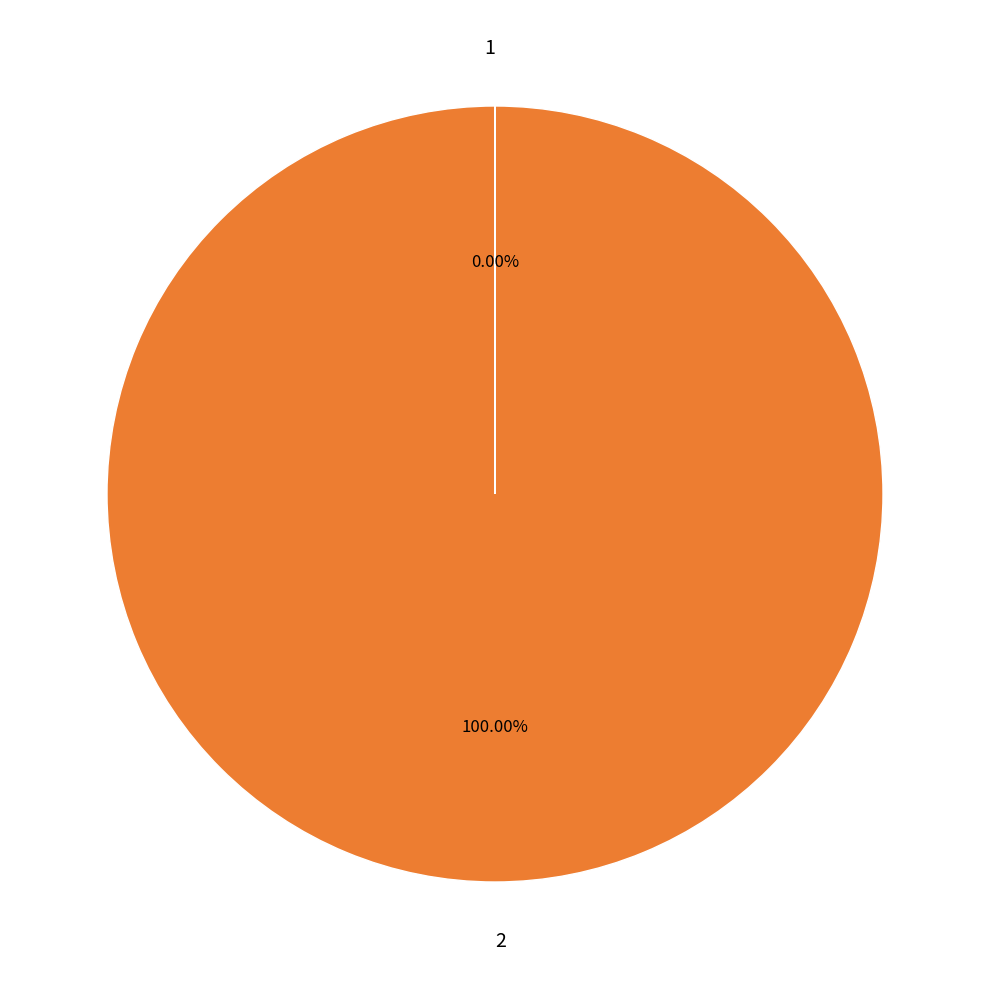

Which slice represents more than half of the pie?

2